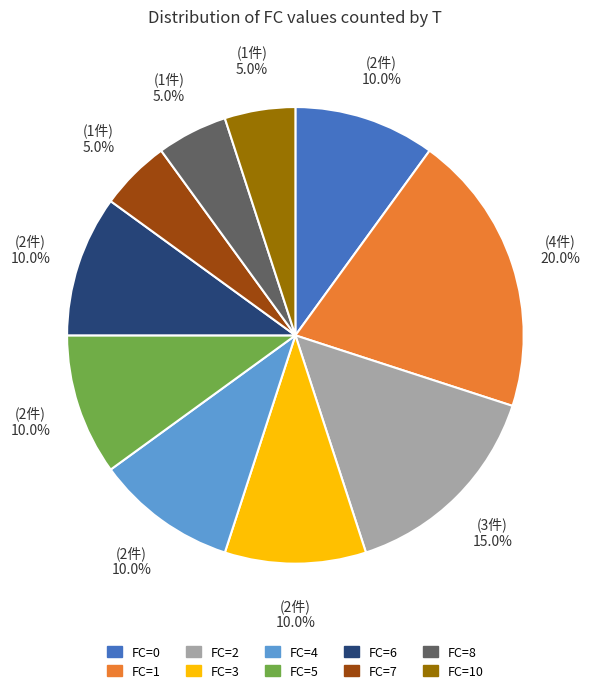

How many segments does this pie chart have?

10